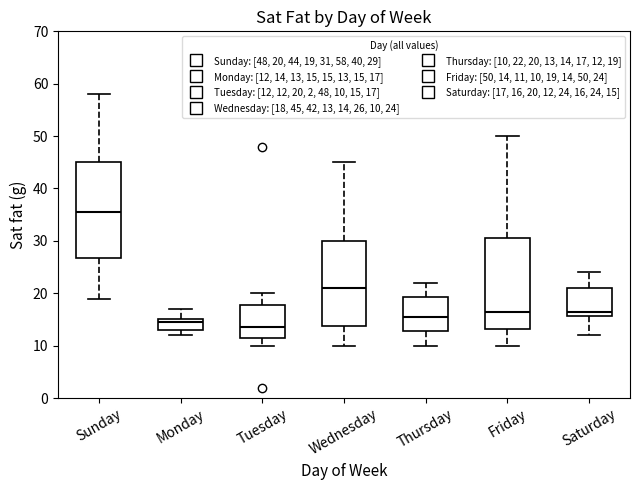

Reading left to right, transcribe this box plot: for each box, give where its median line is, the range the box spans, and where its two whiskers end, as read against the y-axis. The values are not printed on the chart, so give them approximately, as read against the axis.

Sunday: median 36, box 27 to 45, whiskers 19 to 58
Monday: median 15 (just below the box's upper edge), box 13 to 15, whiskers 12 to 17
Tuesday: median 14, box 12 to 18, whiskers 10 to 20
Wednesday: median 21, box 14 to 30, whiskers 10 to 45
Thursday: median 16, box 13 to 19, whiskers 10 to 22
Friday: median 17, box 13 to 31, whiskers 10 to 50
Saturday: median 17, box 16 to 21, whiskers 12 to 24